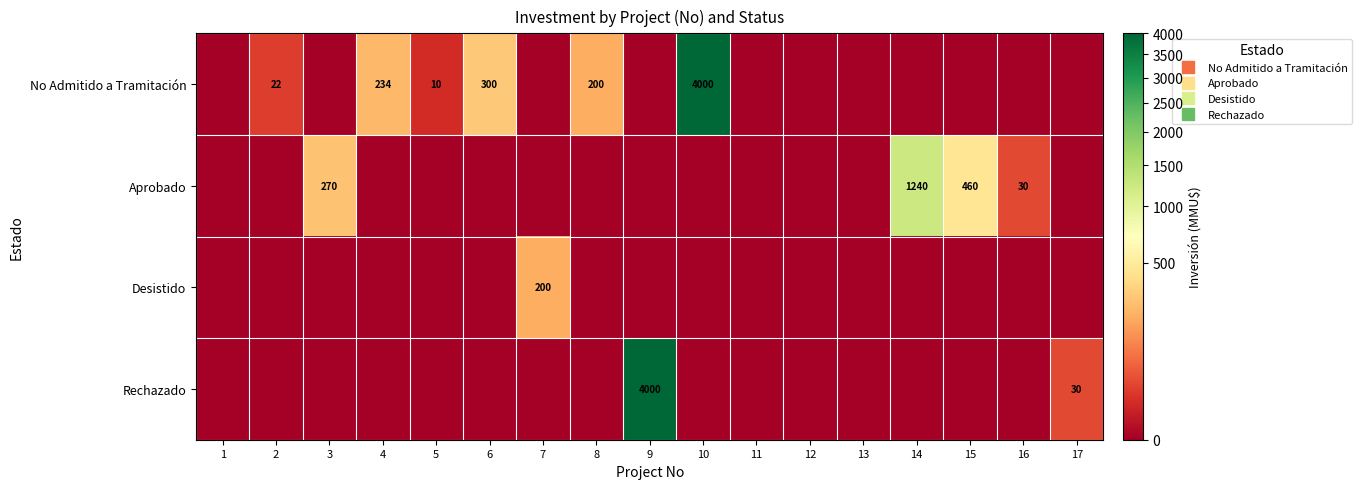

Which series changed the most between 1 and 14?

Aprobado